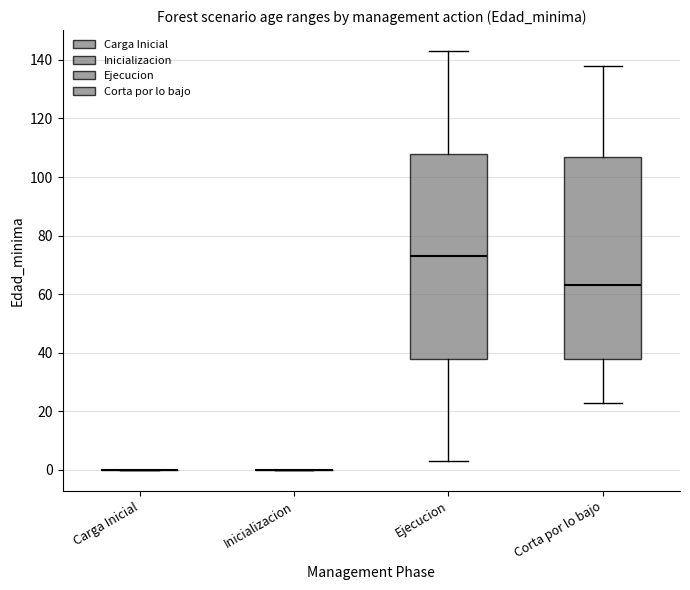

Reading left to right, read every box against the y-axis: the position of its median line, the range the box covers, and the ends of its whiskers. The values are not printed on the chart, so give them approximately, as read against the axis.

Carga Inicial: box collapsed to a line at 0, whiskers 0 to 0
Inicializacion: box collapsed to a line at 0, whiskers 0 to 0
Ejecucion: median 74, box 38 to 108, whiskers 4 to 144
Corta por lo bajo: median 64, box 38 to 106, whiskers 24 to 138